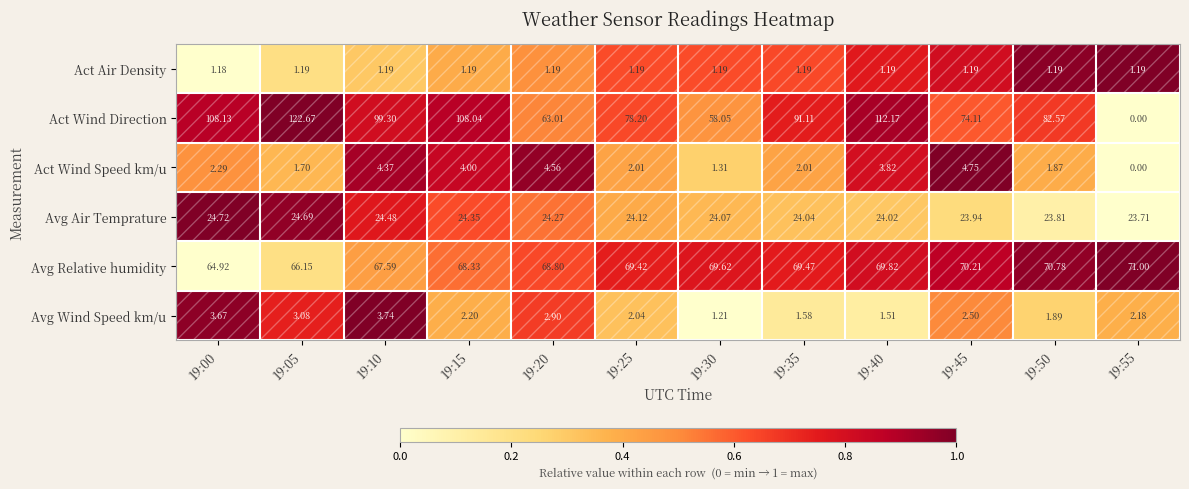

List the series in order of their peak value, lowest first.

Act Air Density, Avg Wind Speed km/u, Act Wind Speed km/u, Avg Air Temprature, Avg Relative humidity, Act Wind Direction